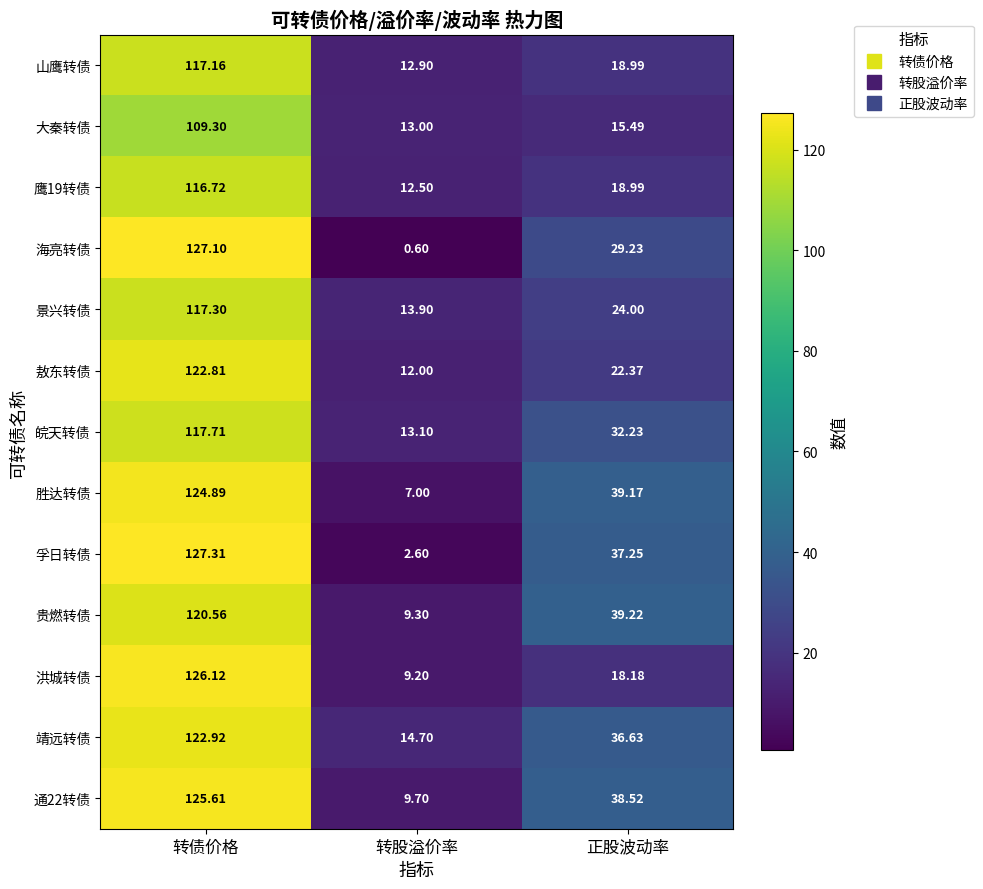

List the series in order of their peak value, lowest first.

大秦转债, 鹰19转债, 山鹰转债, 景兴转债, 皖天转债, 贵燃转债, 敖东转债, 靖远转债, 胜达转债, 通22转债, 洪城转债, 海亮转债, 孚日转债